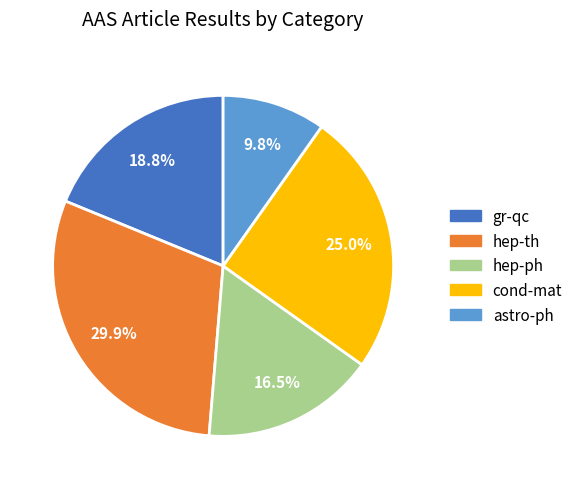

How many slices are in this pie chart?

5